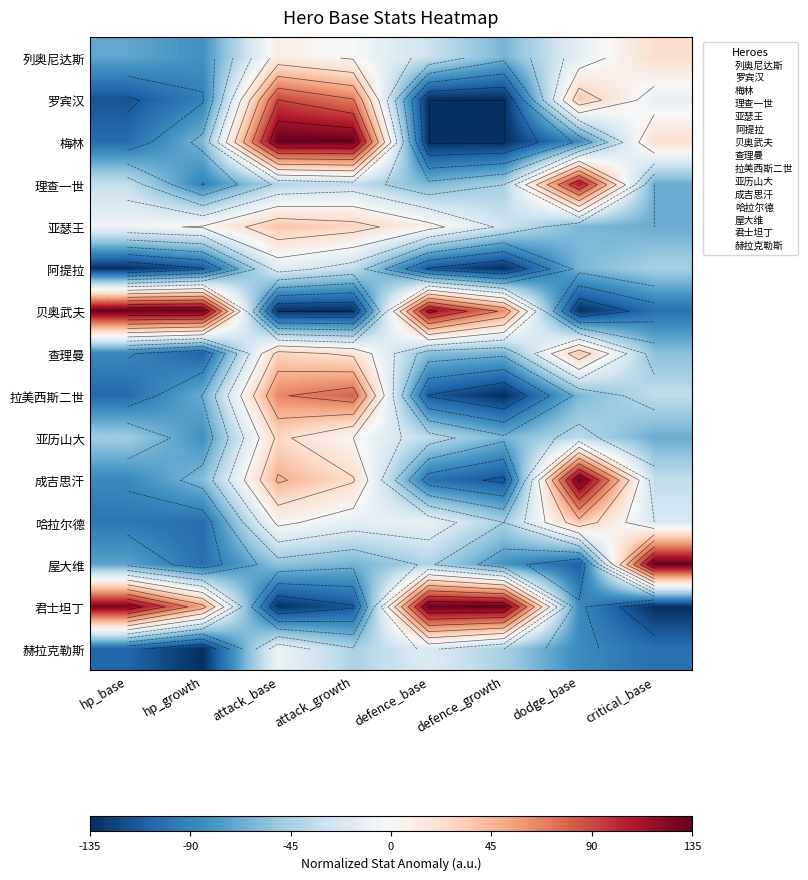

True or false: 查理曼 has a value of -147.8 at hp_base.

False